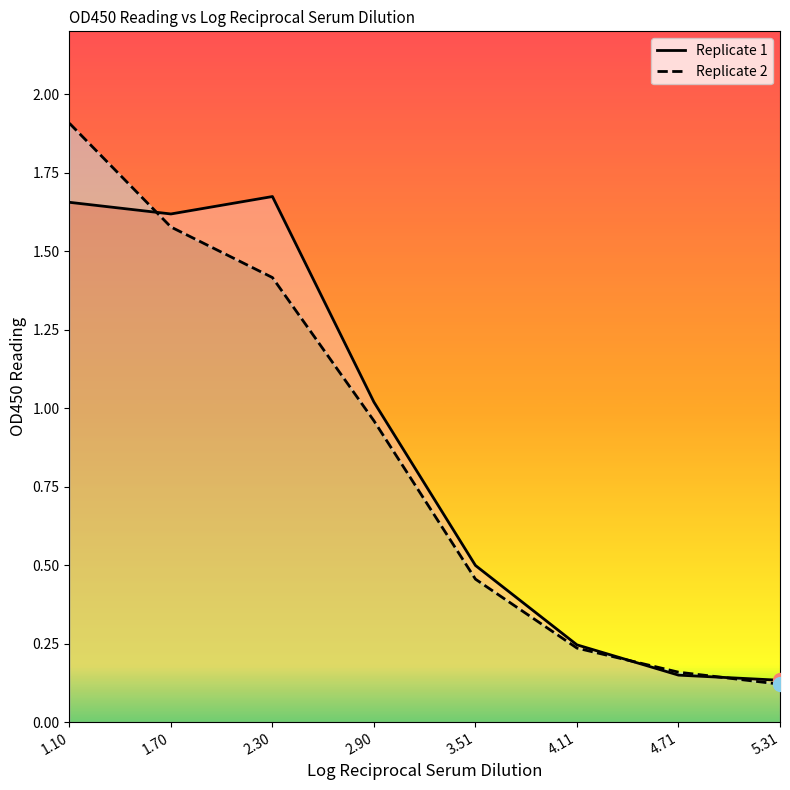

Is the value of Replicate 2 at 4.71 greater than the value of Replicate 1 at 1.70?

No